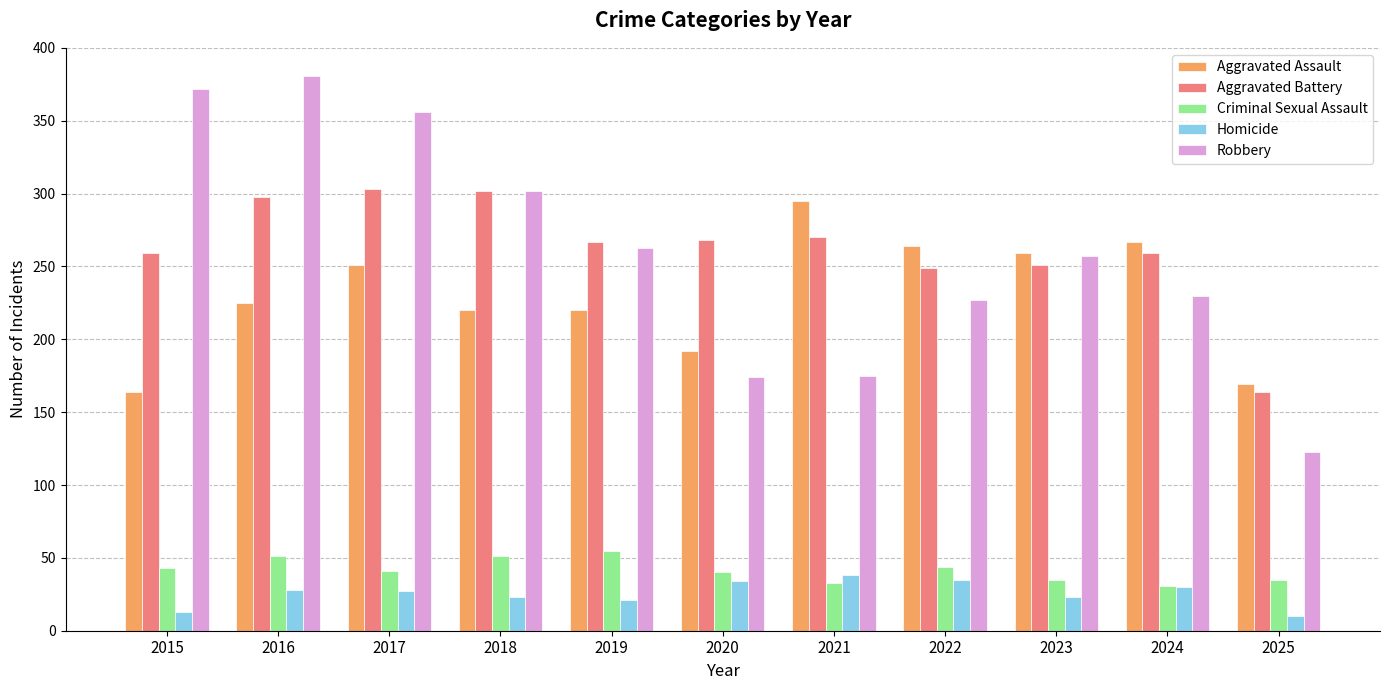

Is the value of Aggravated Battery at 2017 greater than the value of Robbery at 2024?

Yes